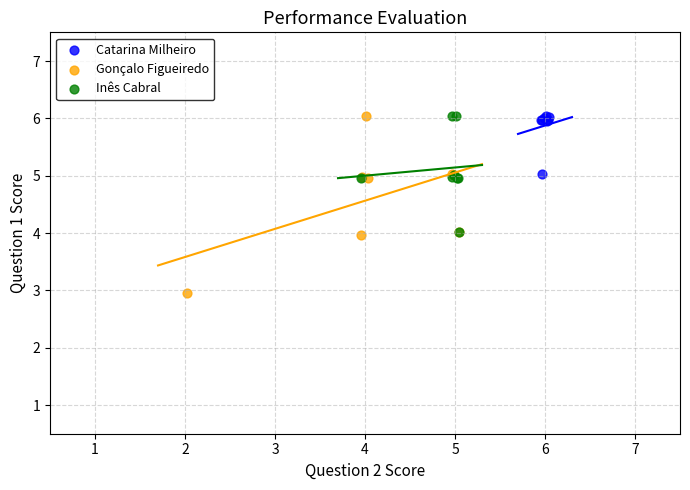

Which series has the largest Y range (max minus min)?

Gonçalo Figueiredo